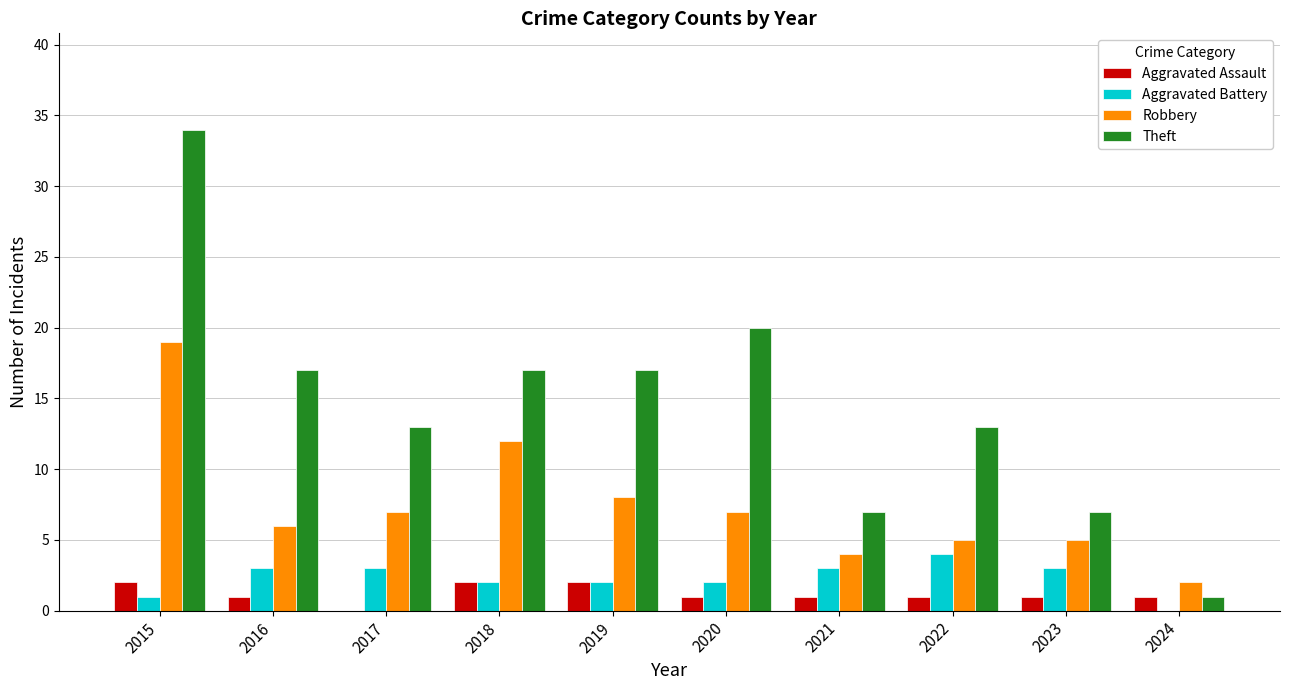

Does the chart contain stacked bars?

No